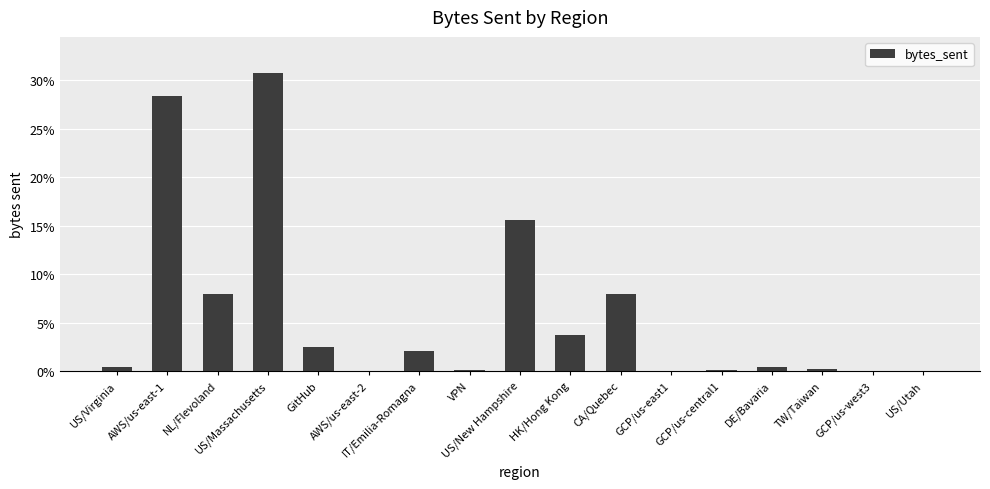

What is the greatest value displayed?

30.8